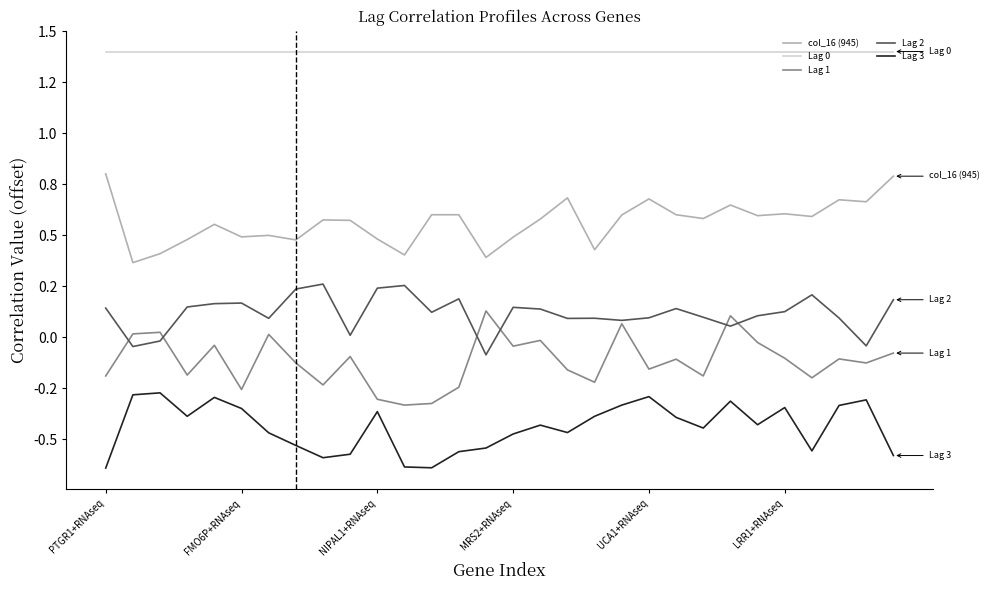

What is the sum of all Lag 3 values?

-13.2